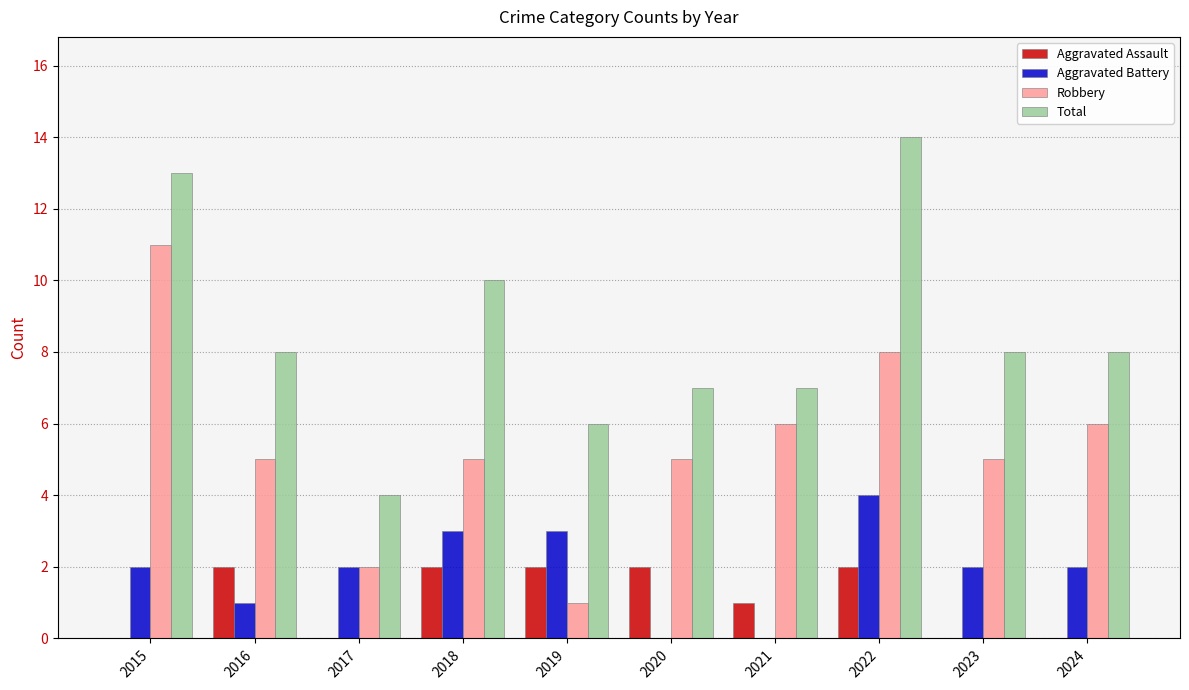

What is the maximum value shown in the chart?

14